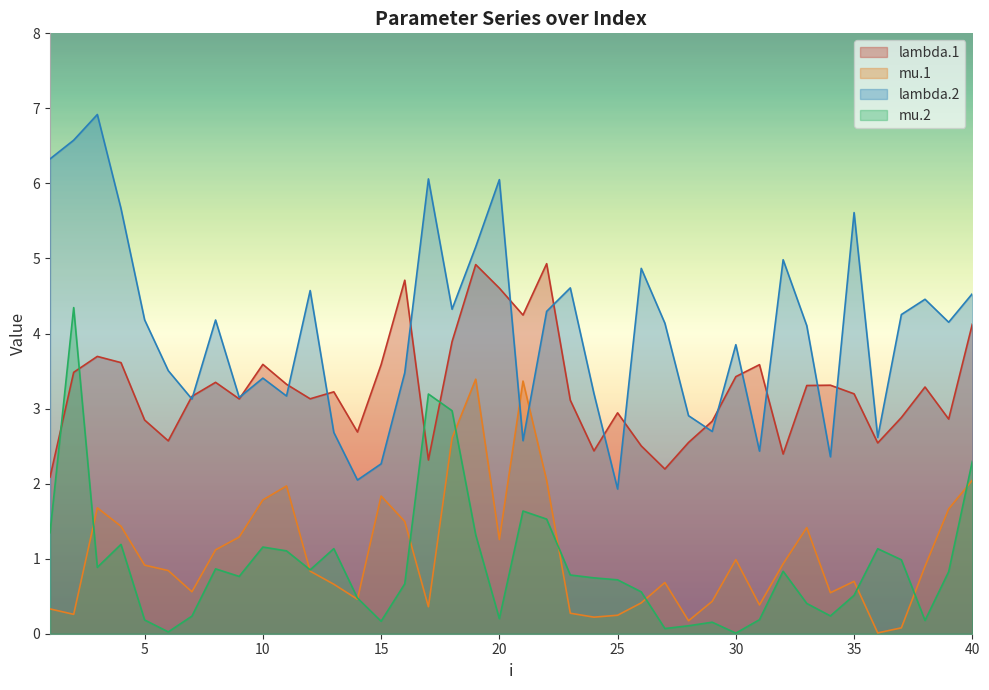

Which category has the highest value across all series?

3